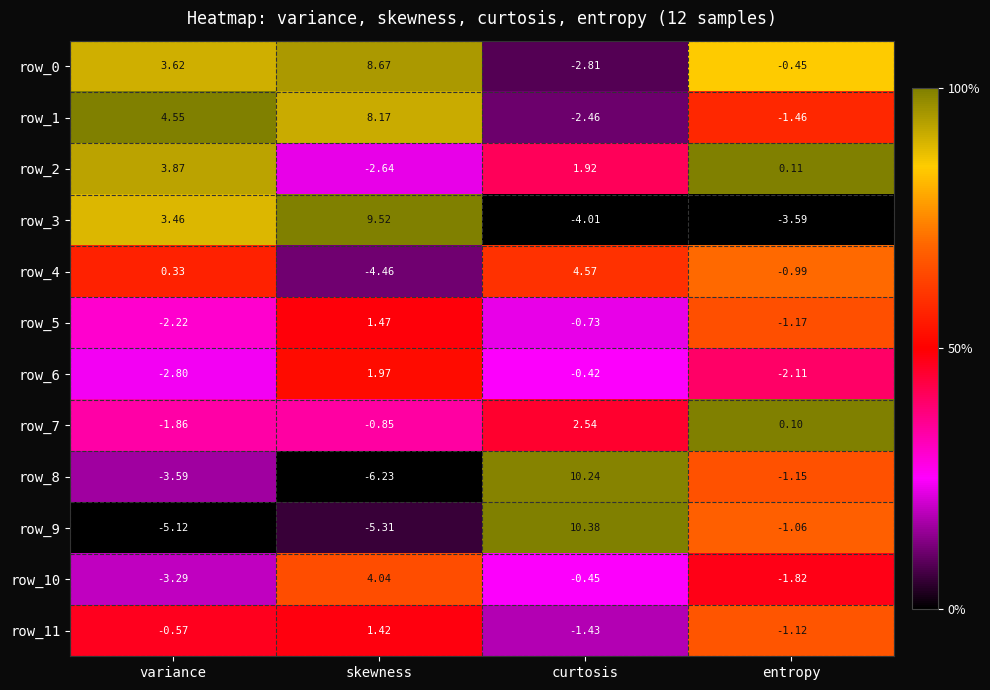

Which label corresponds to the largest value in the chart?

curtosis